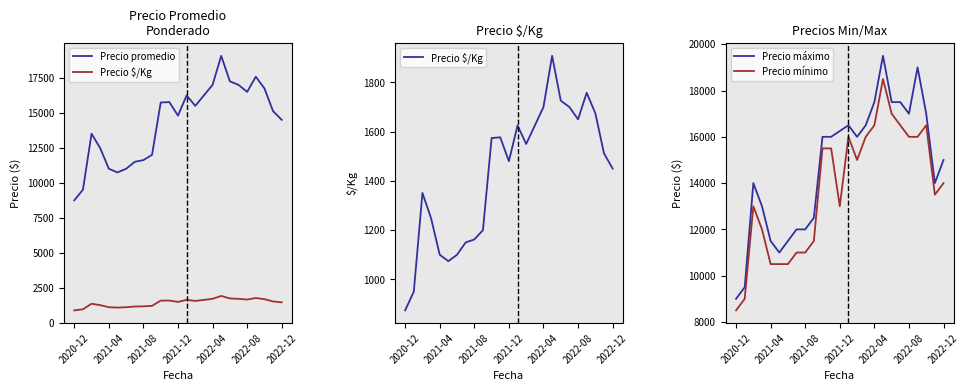

True or false: Precio máximo and Precio $/Kg cross at least once.

False